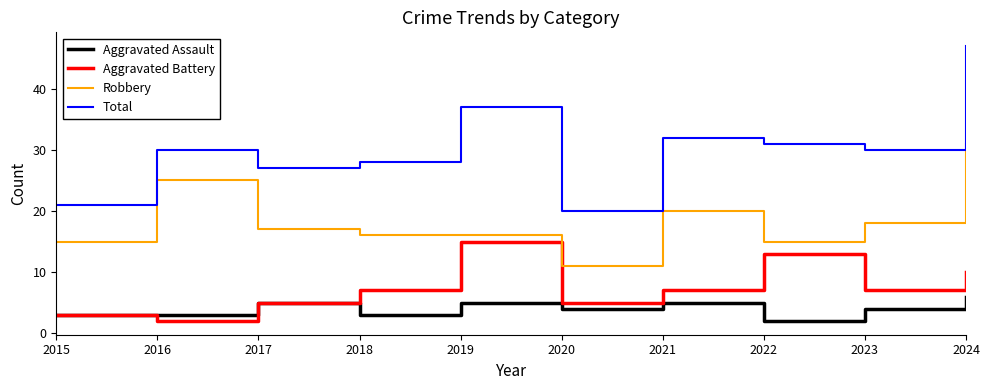

What is the sum of the Aggravated Assault values at 2019 and 2015?

8